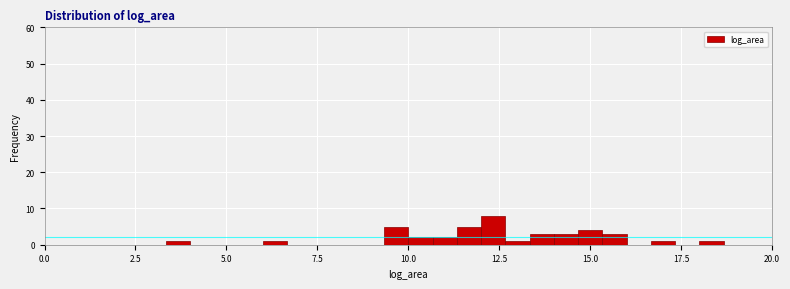

Read against the x-axis, roughly where is the centre of the tallest bar?

12.5